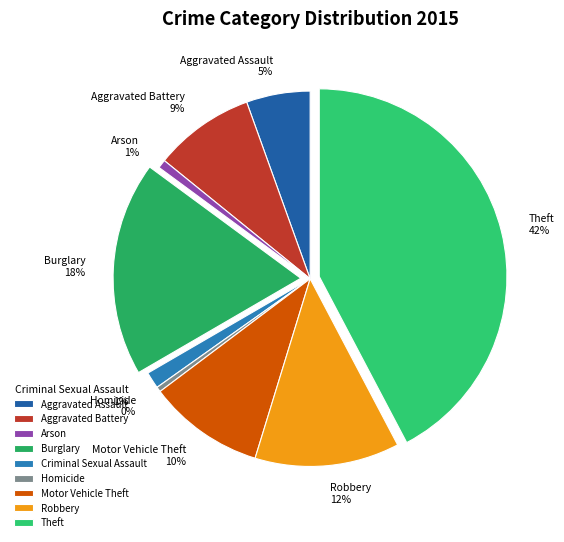

Which has a higher value, Homicide or Robbery?

Robbery